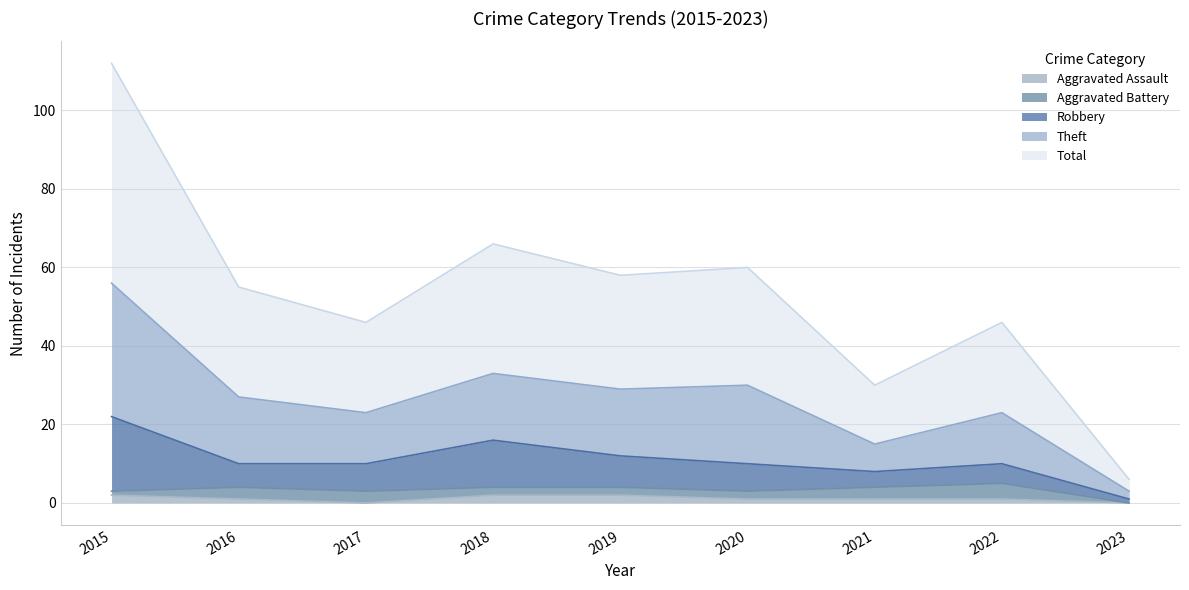

At which label does Total first exceed 27?

2015